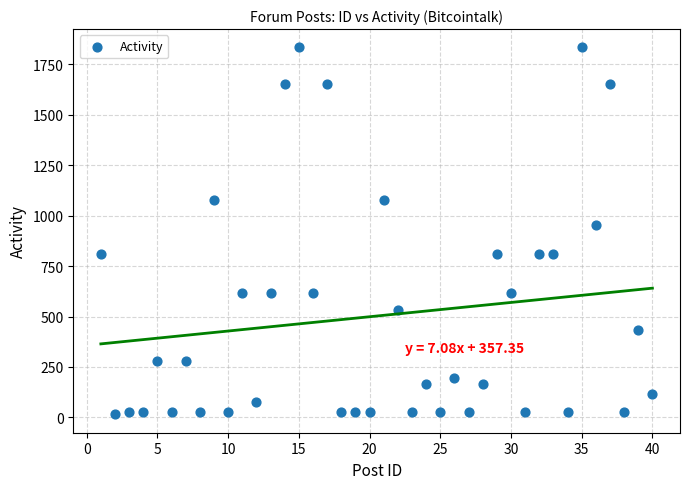

What Y value in the scatter plot is closest to 924?

952